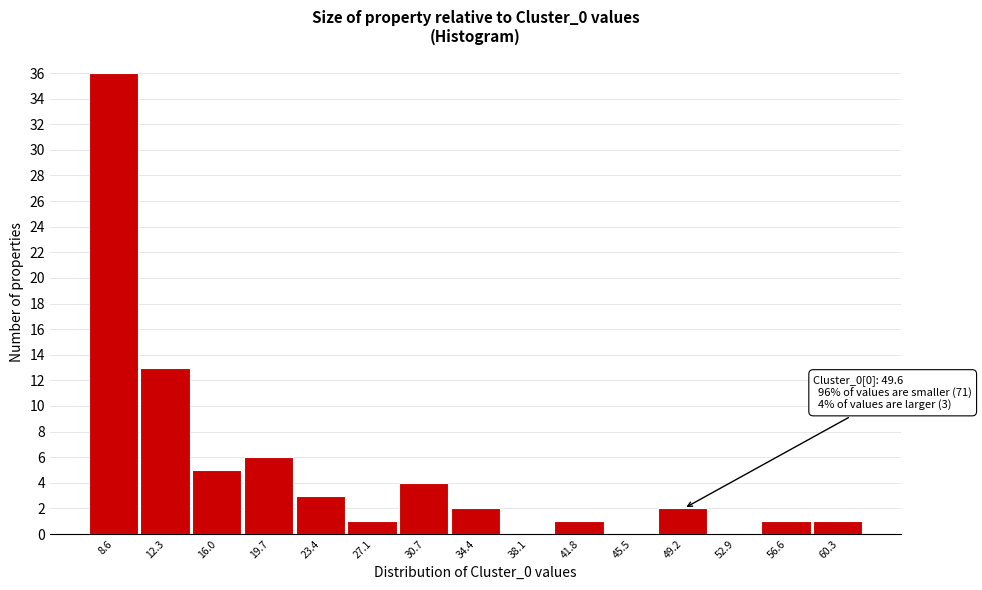

Reading right to left, list all the values displayed in this chart.

60.3=1	56.6=1	52.9=0	49.2=2	45.5=0	41.8=1	38.1=0	34.4=2	30.7=4	27.1=1	23.4=3	19.7=6	16.0=5	12.3=13	8.6=36